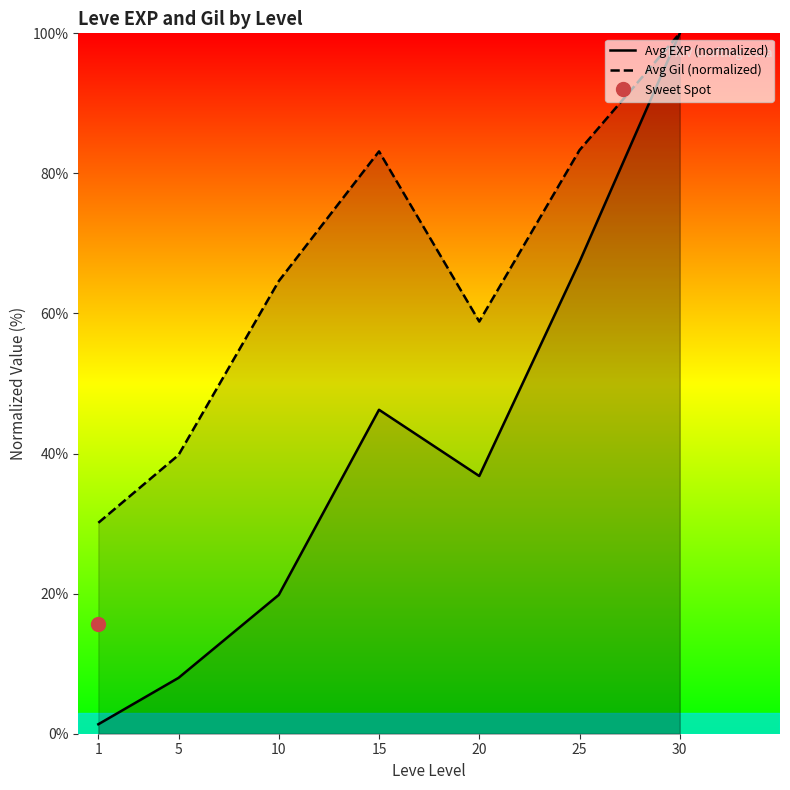

Reading right to left, list all the values displayed in this chart.

Avg EXP (normalized): 30=100.0	25=67.4	20=36.8	15=46.3	10=19.8	5=8.0	1=1.4
Avg Gil (normalized): 30=100.0	25=83.3	20=58.8	15=83.1	10=64.6	5=39.8	1=30.1